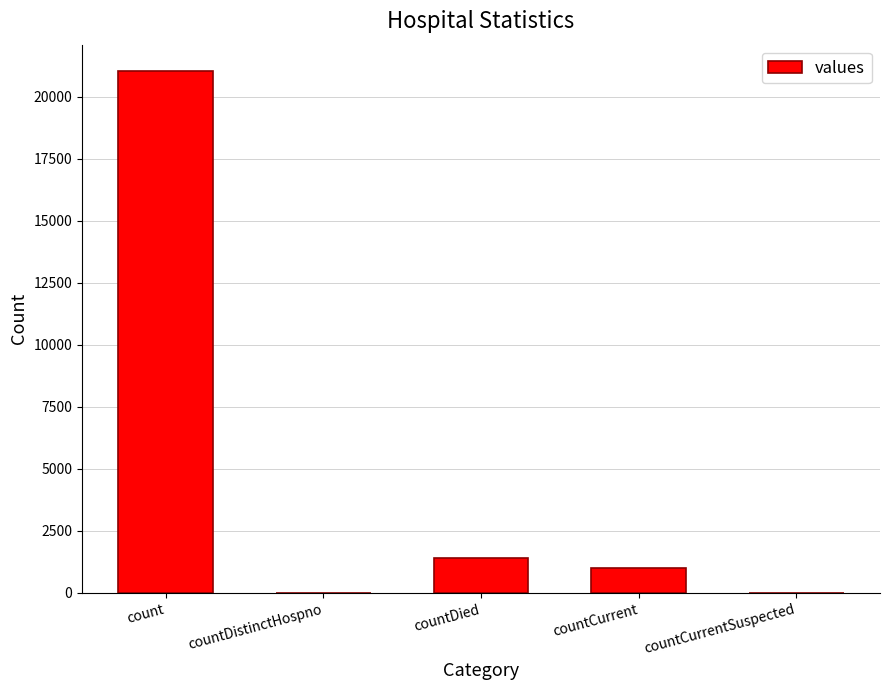

Reading right to left, what are all the values shown in this chart?

0	1006	1405	0	21050